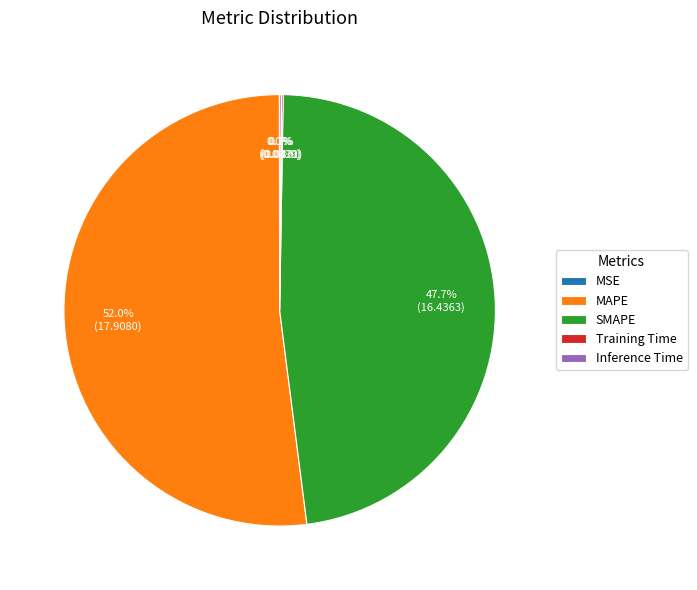

Which category has the biggest portion of the pie?

MAPE